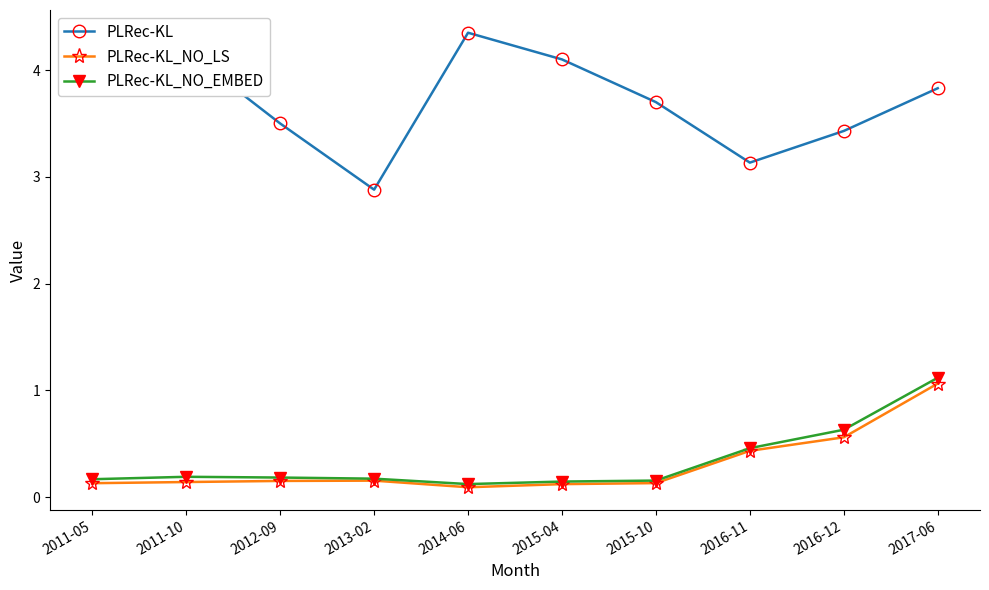

Which series has the largest range (max minus min)?

PLRec-KL